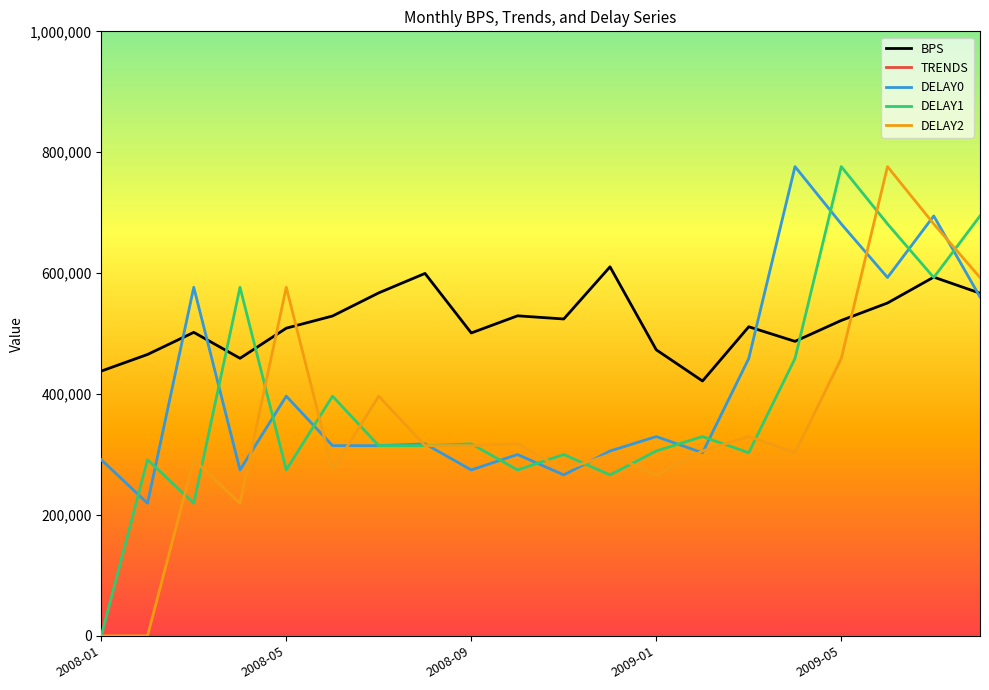

What is the lowest value of the BPS series?

421555